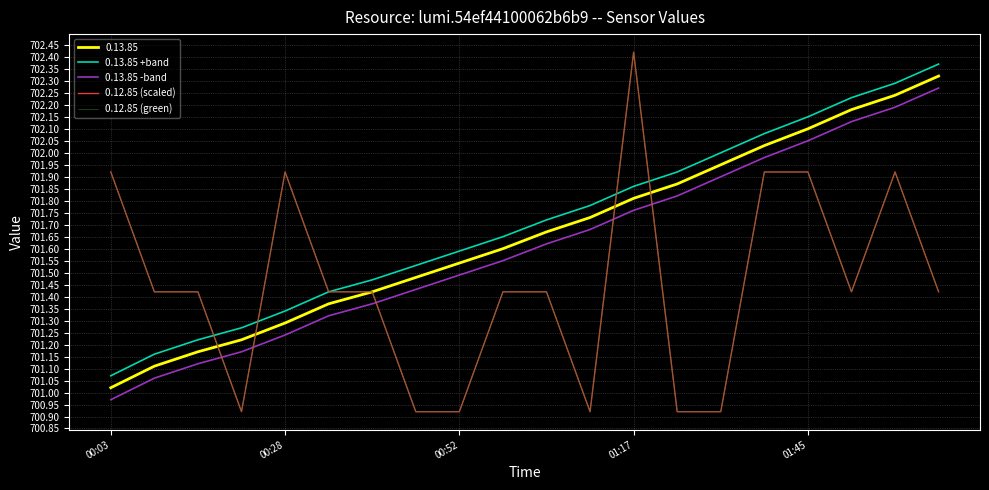

At which category is the sum across all series the highest?

01:17